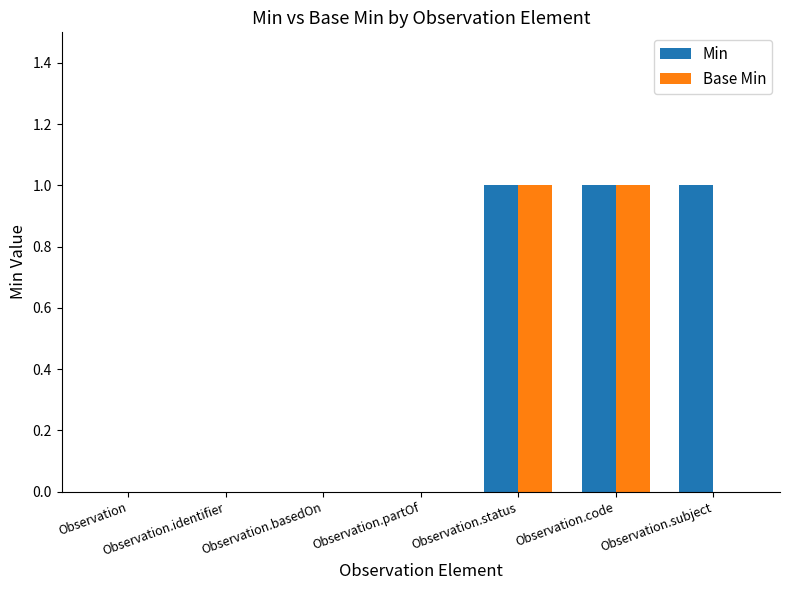

What is the greatest value displayed?

1